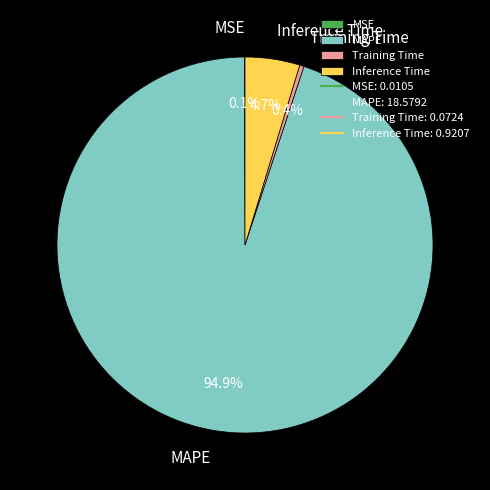

Between MAPE and Training Time, which is larger?

MAPE